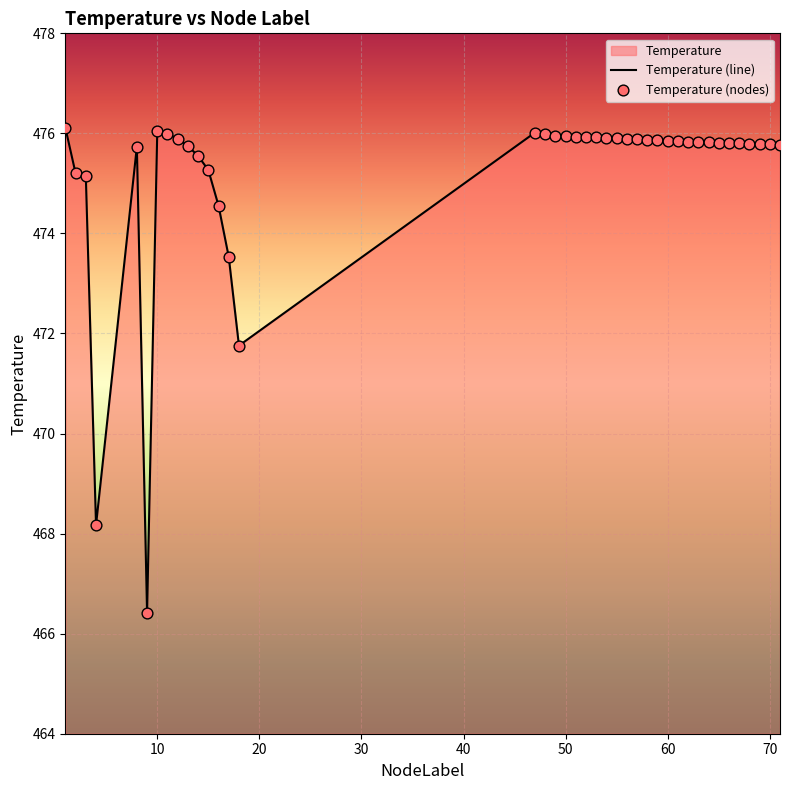

What is the minimum value shown in the chart?

466.4